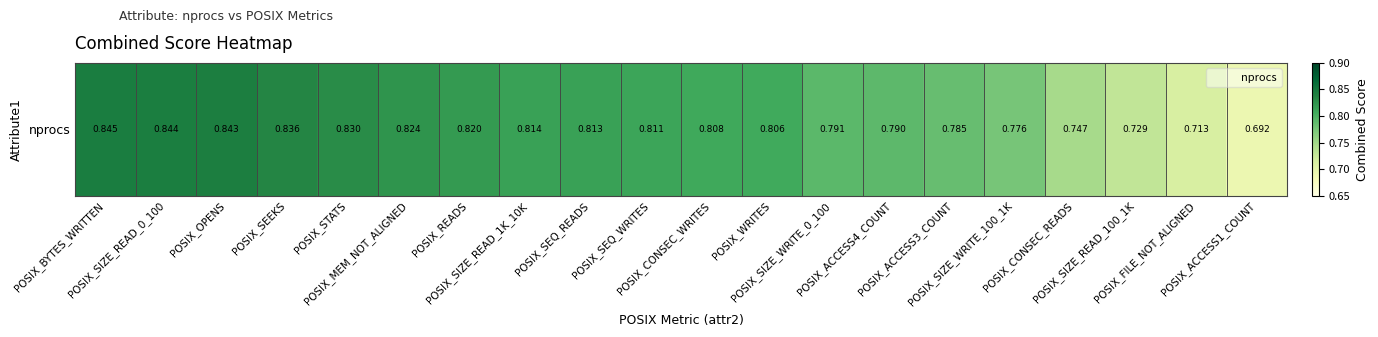

What is the difference between the maximum and minimum values?

0.2